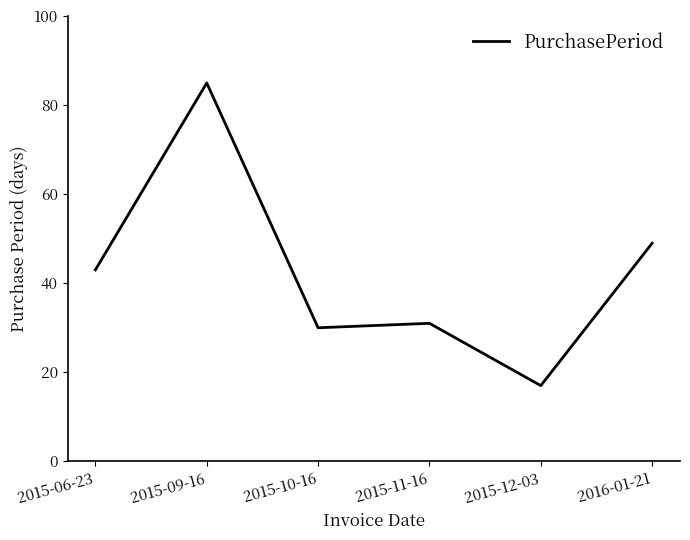

Which category has the highest value across all series?

2015-09-16